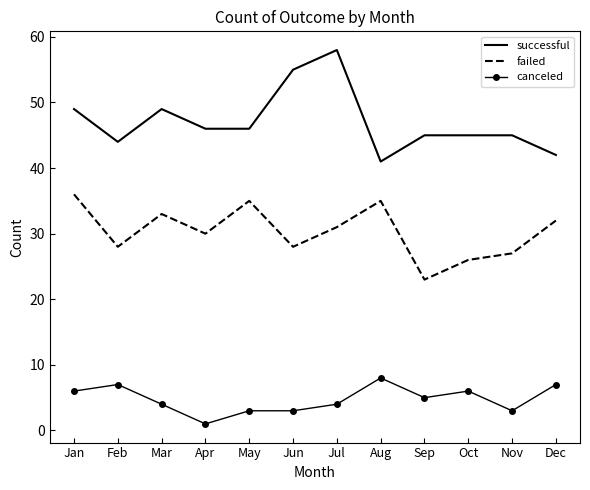

True or false: canceled and successful cross at least once.

False